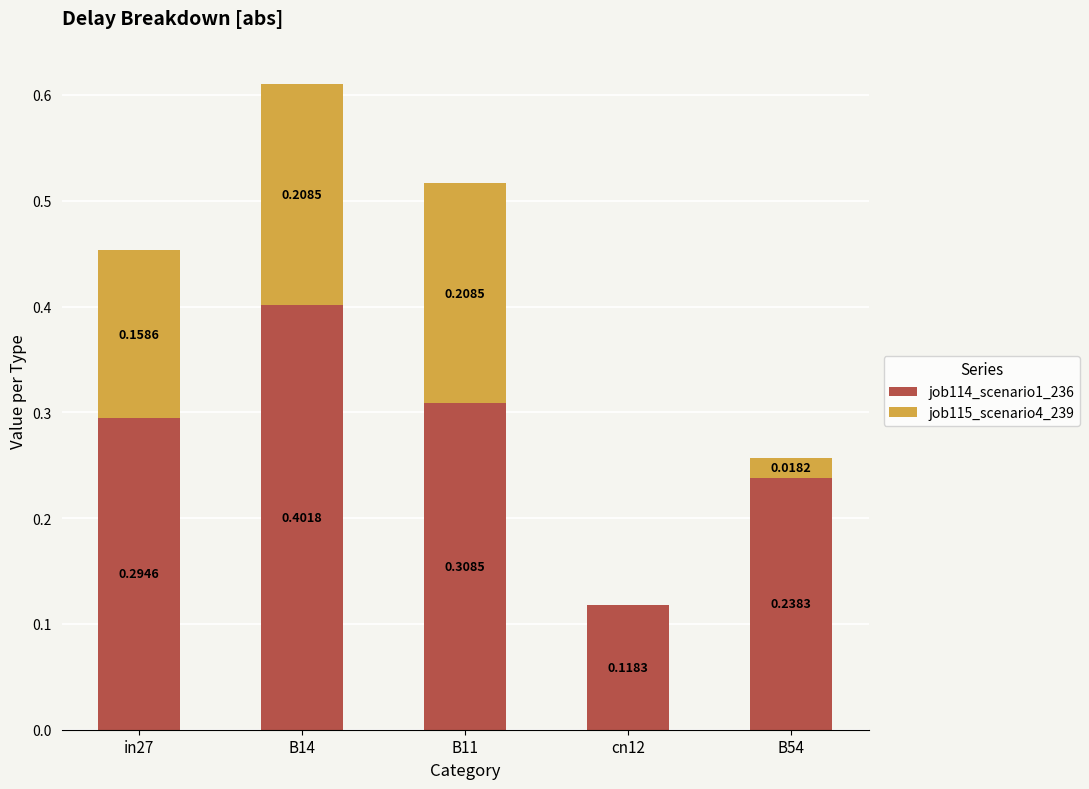

What are all the series names shown in the legend?

job114_scenario1_236, job115_scenario4_239